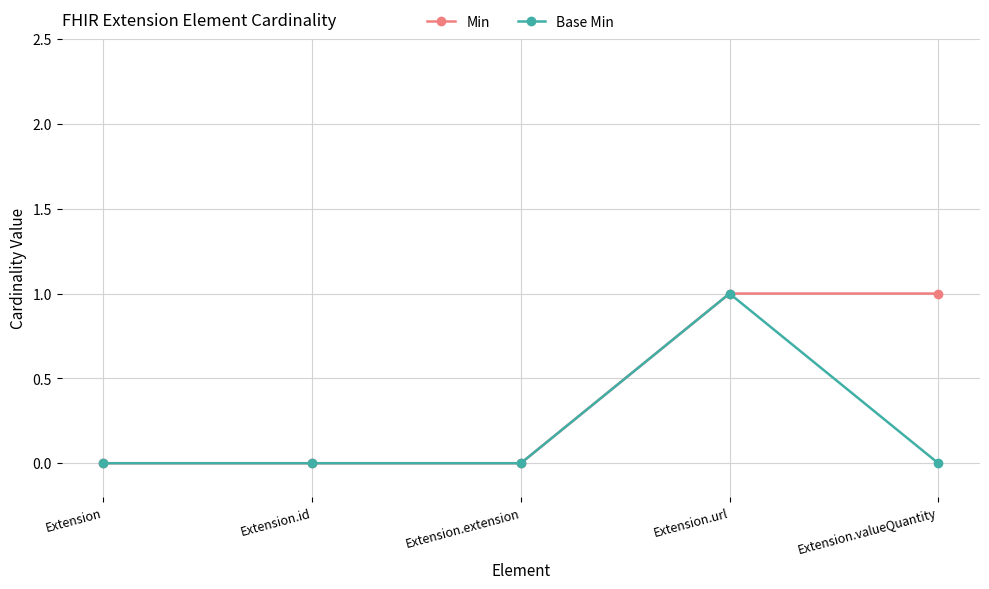

Reading right to left, transcribe all the data shown in this chart.

Min: 1	1	0	0	0
Base Min: 0	1	0	0	0